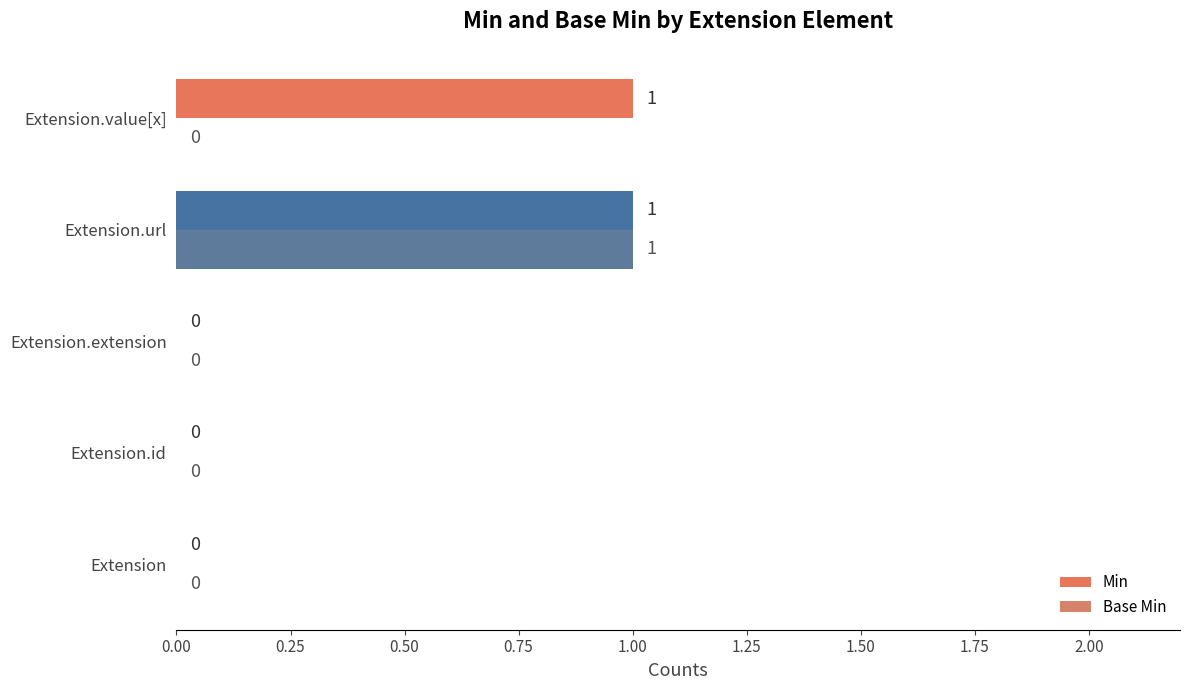

What is the highest value of the Base Min series?

1